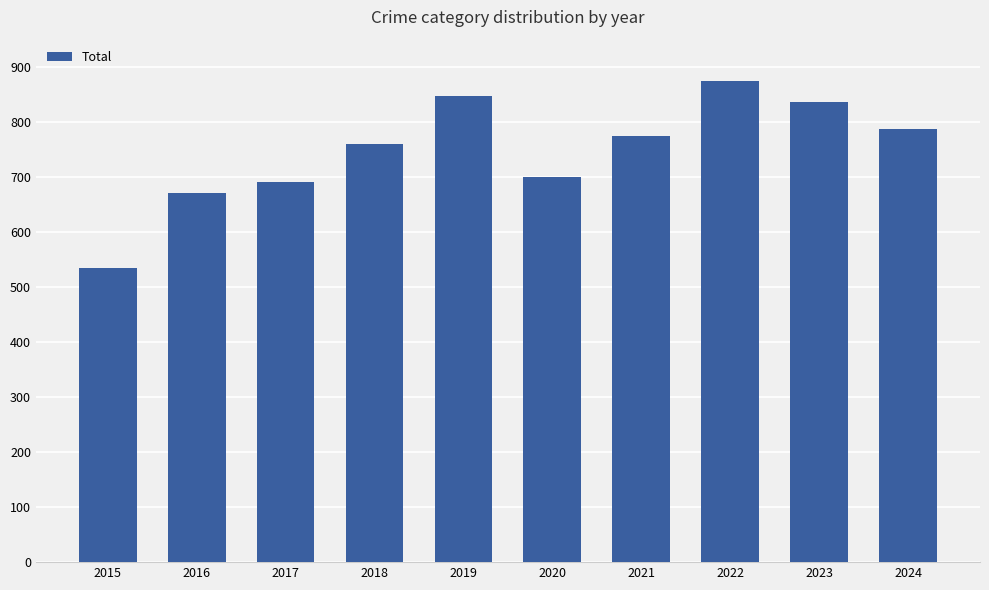

What is the difference between the values at 2018 and 2015?

226